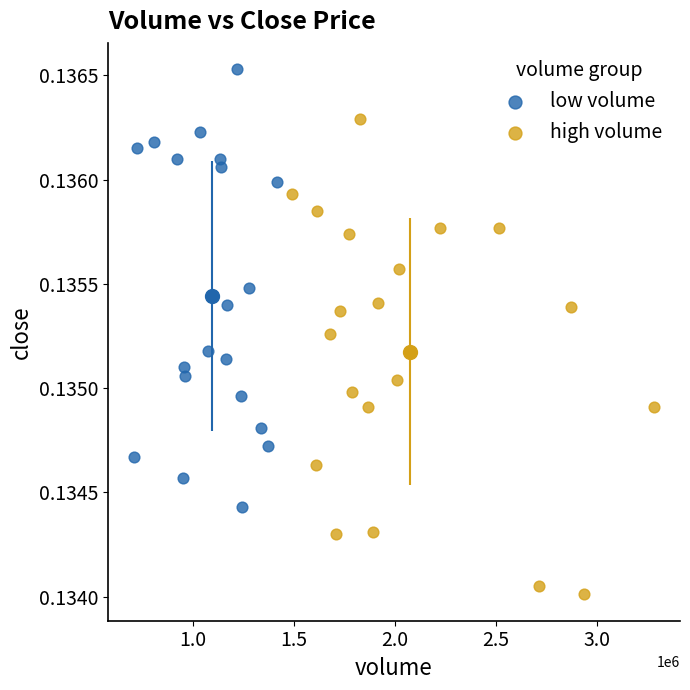

Which series has the largest Y range (max minus min)?

high volume